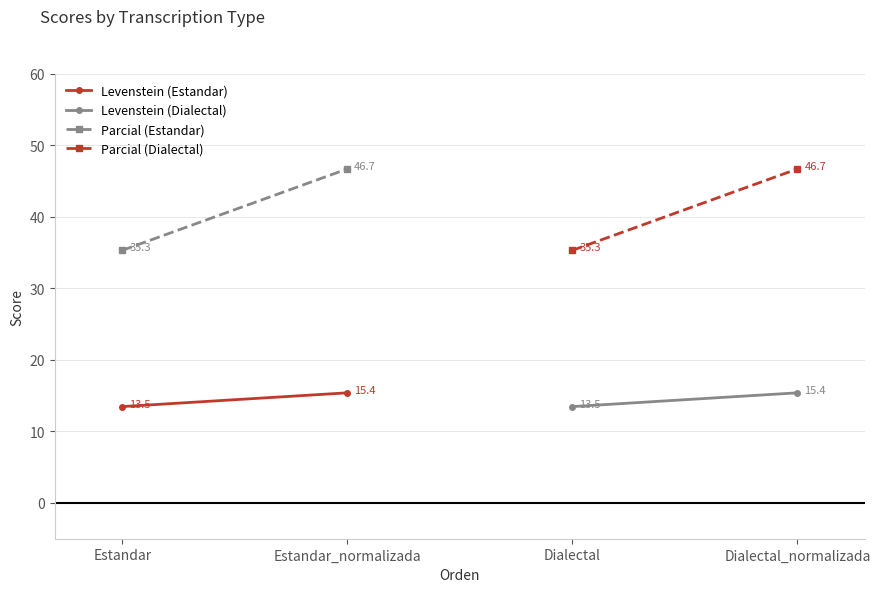

Count the number of data series in this chart.

4